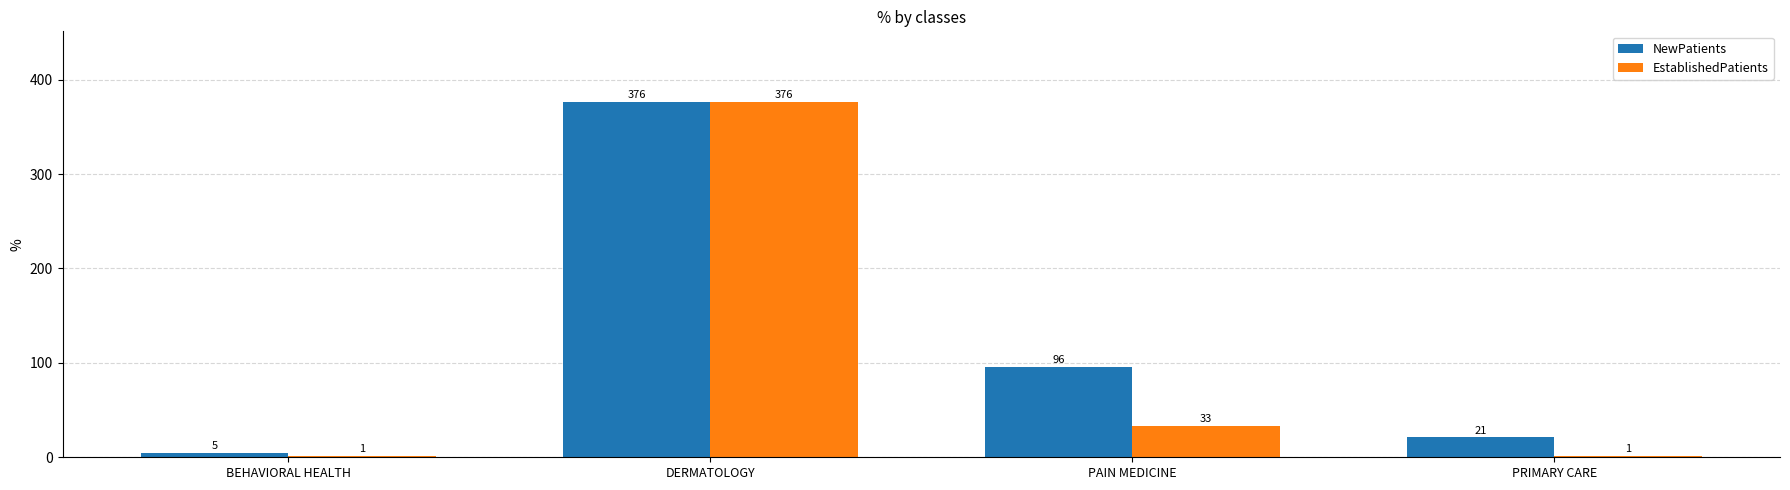

What are all the series names shown in the legend?

NewPatients, EstablishedPatients